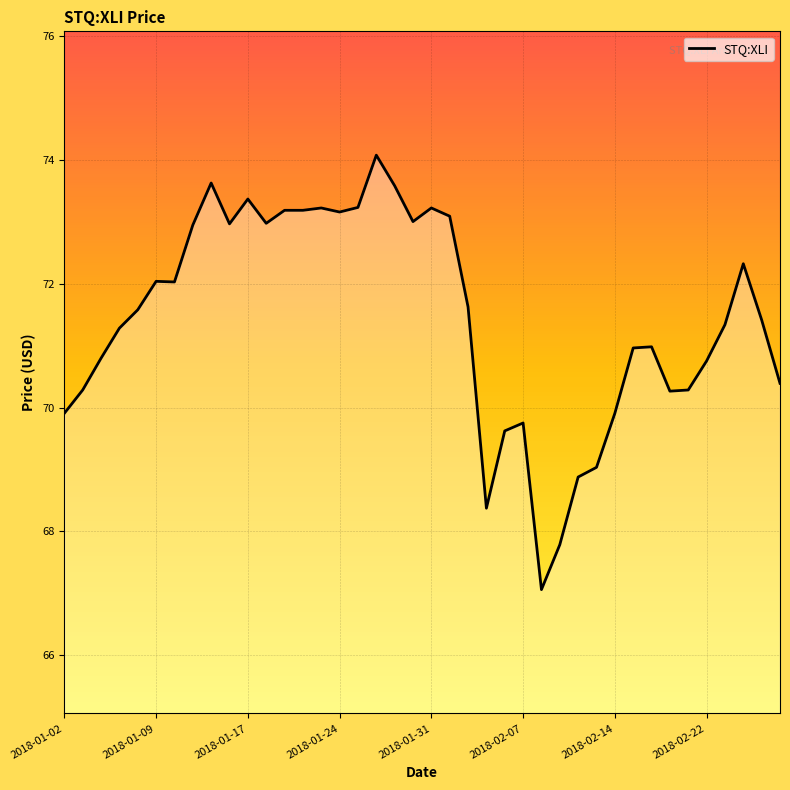

How many categories are shown in the chart?

40